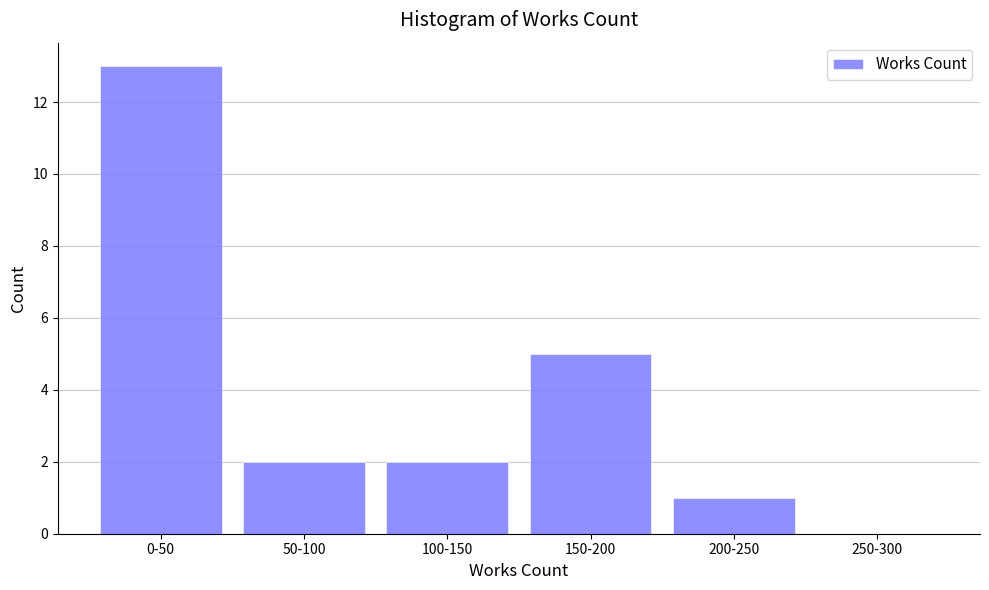

Reading left to right, list all the values displayed in this chart.

0-50=13	50-100=2	100-150=2	150-200=5	200-250=1	250-300=0